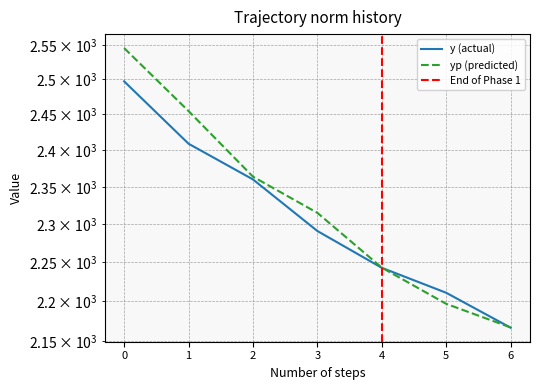

What is the difference between the maximum and minimum values in the y series?

330.0